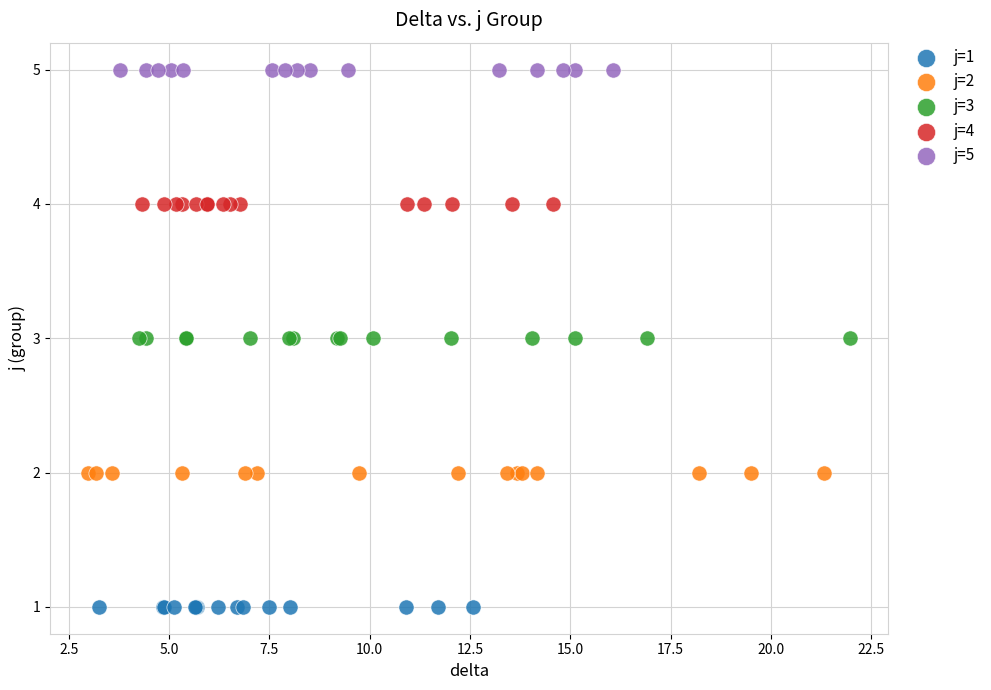

Which series reaches the minimum Y coordinate?

j=1